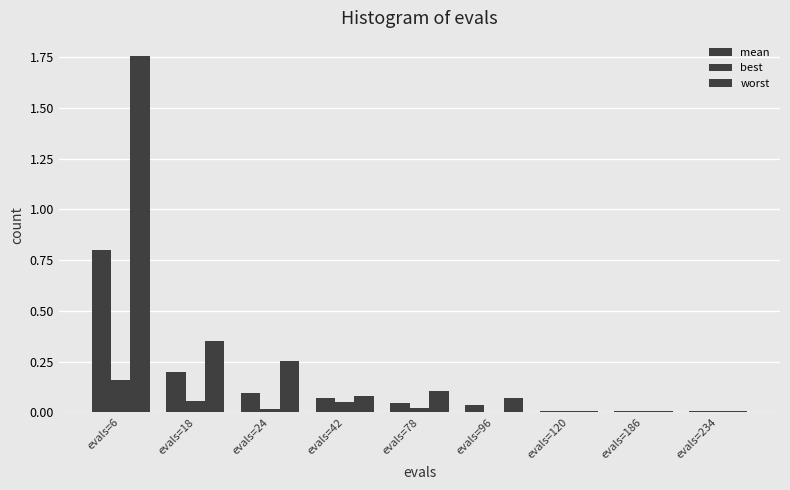

Are the bars horizontal?

No